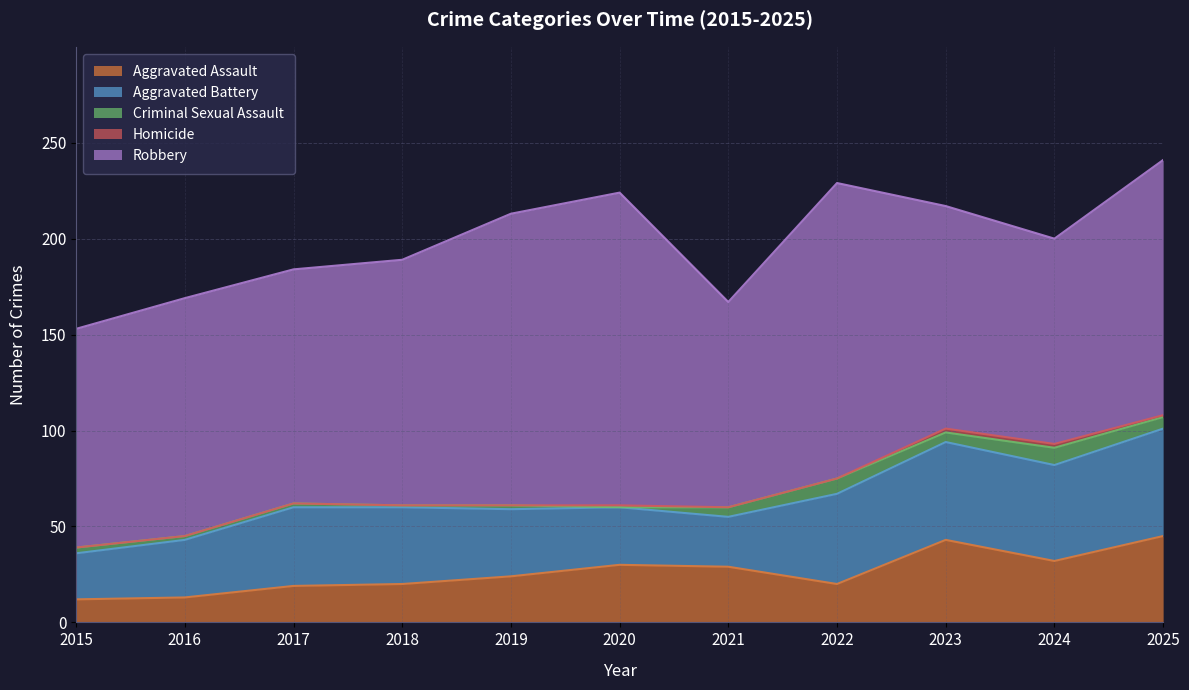

What is the value of the Aggravated Battery point at the 5th from the left?

35